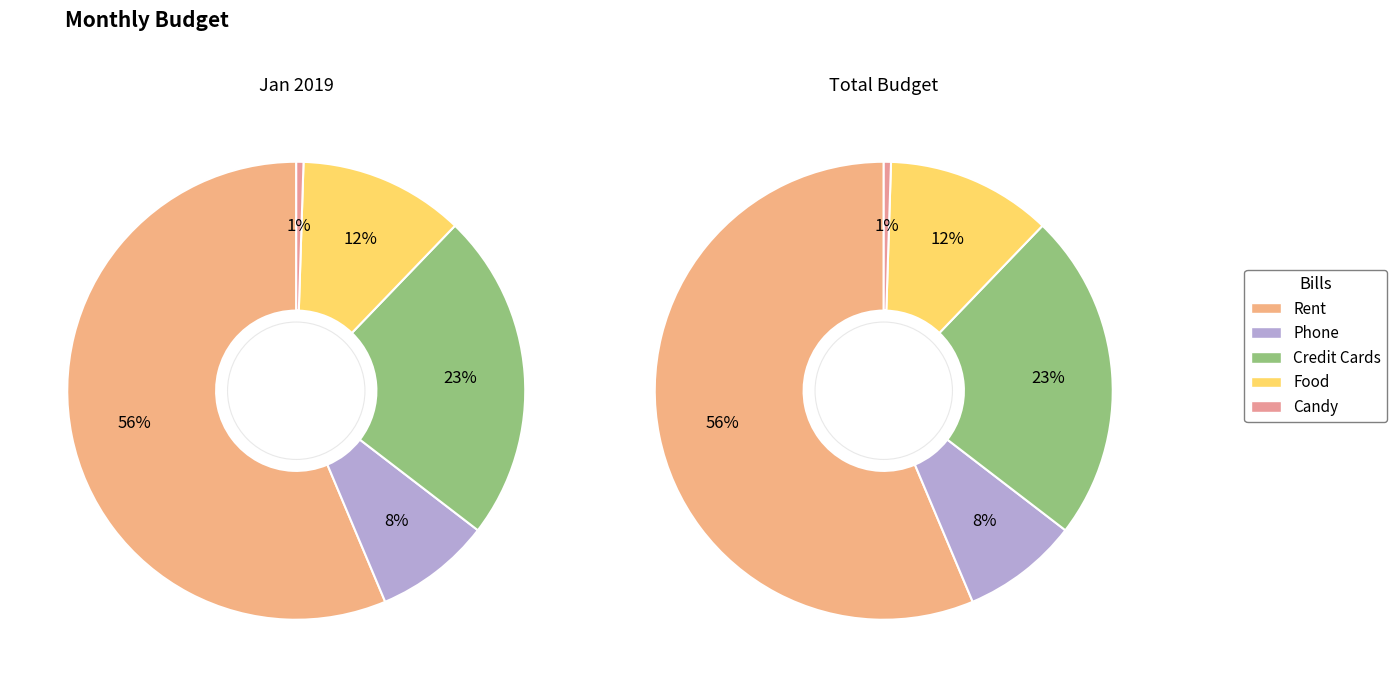

To the nearest percent, what percentage of the pie is Rent?

56%